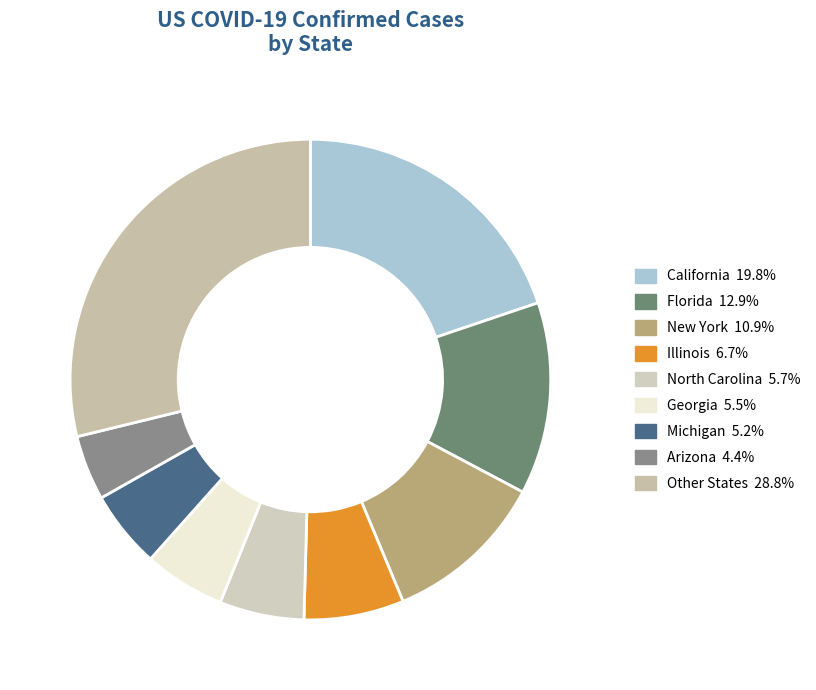

Count the number of slices in the pie.

9